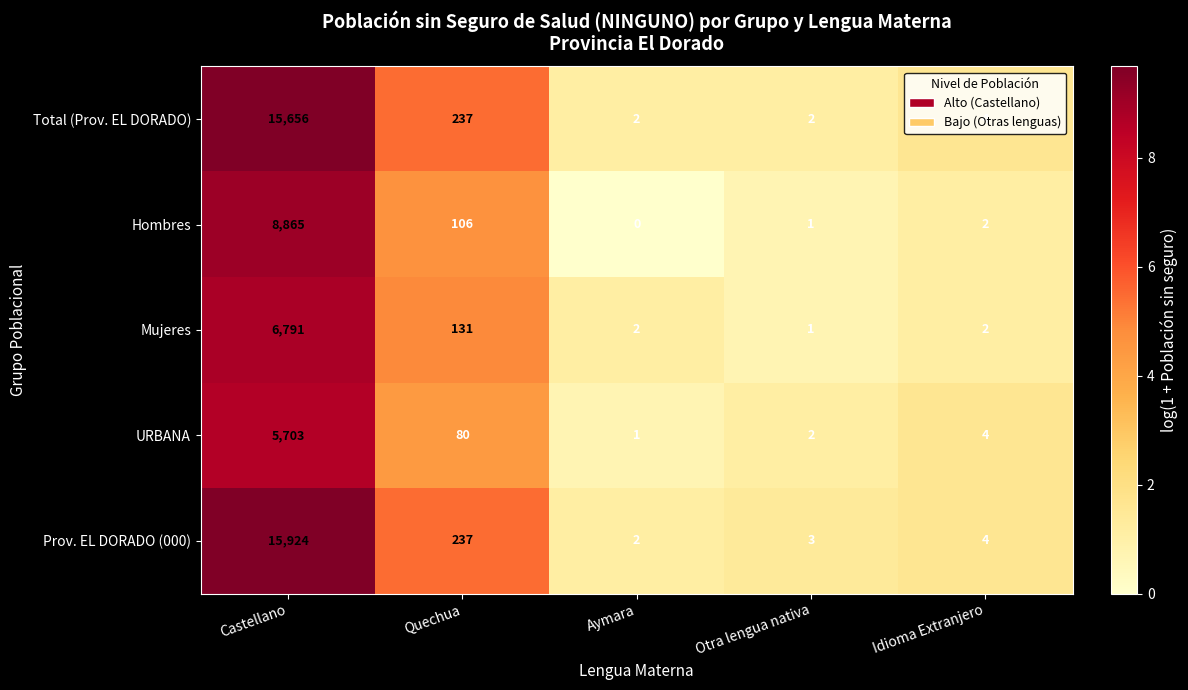

What is the difference between the URBANA values at Otra lengua nativa and Quechua?

78